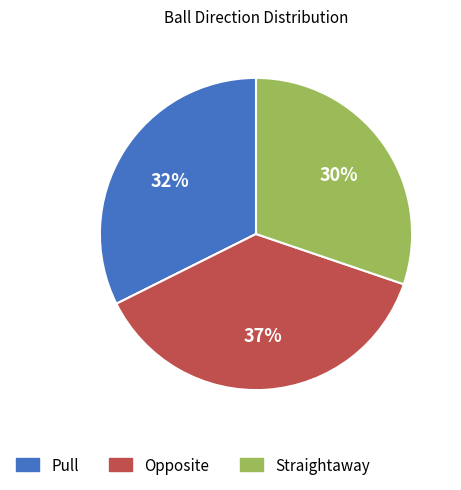

Is the sum of Pull and Opposite greater than half?

Yes